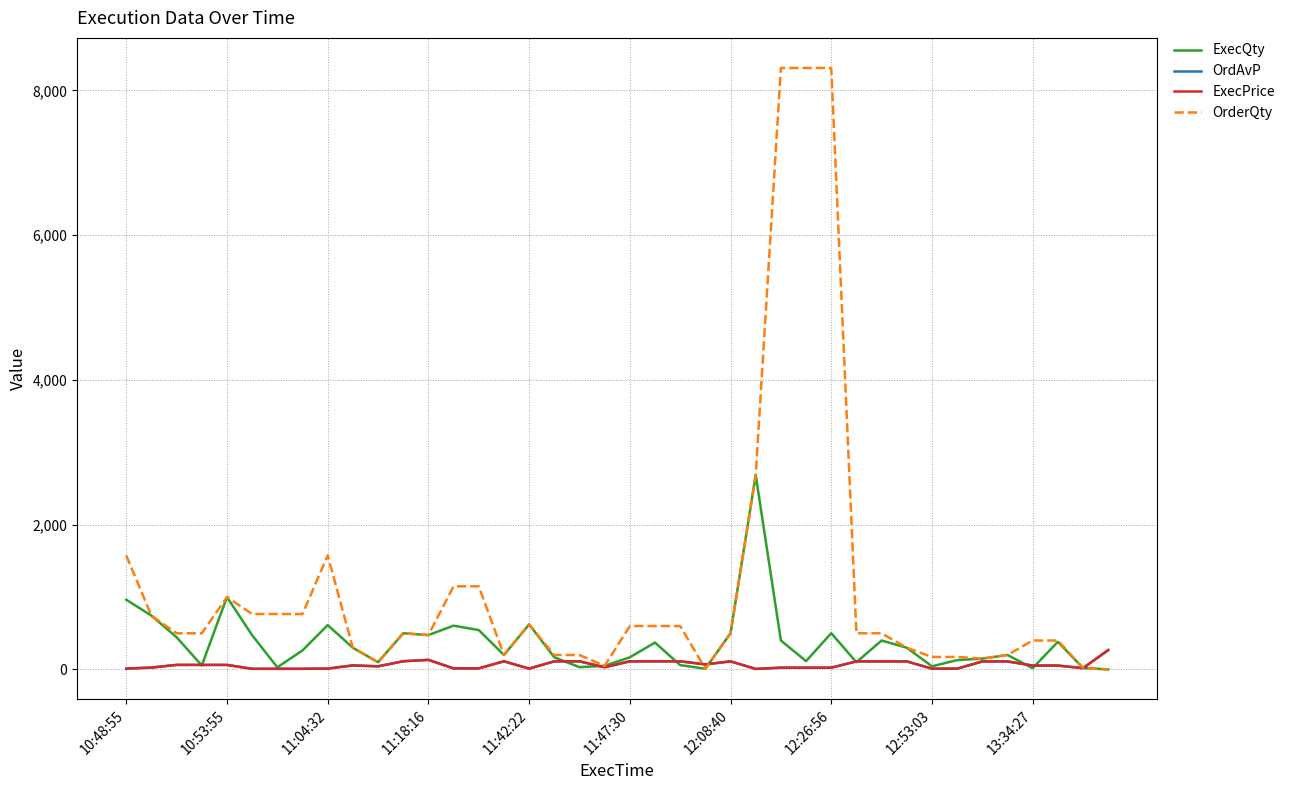

What is the sum of all ExecQty values?

14740.0